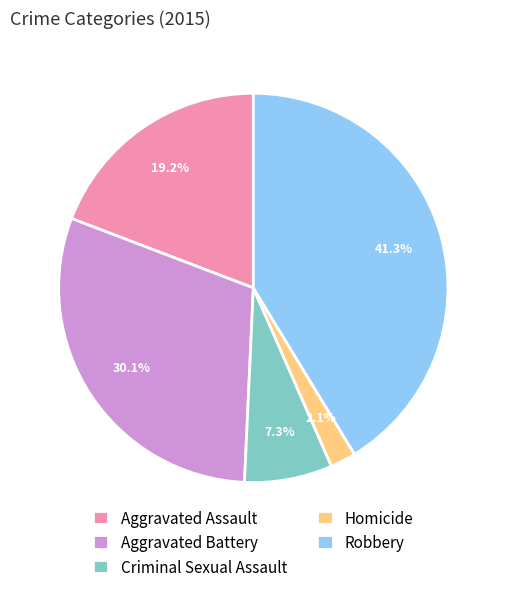

True or false: Aggravated Battery accounts for 15% of the total.

False